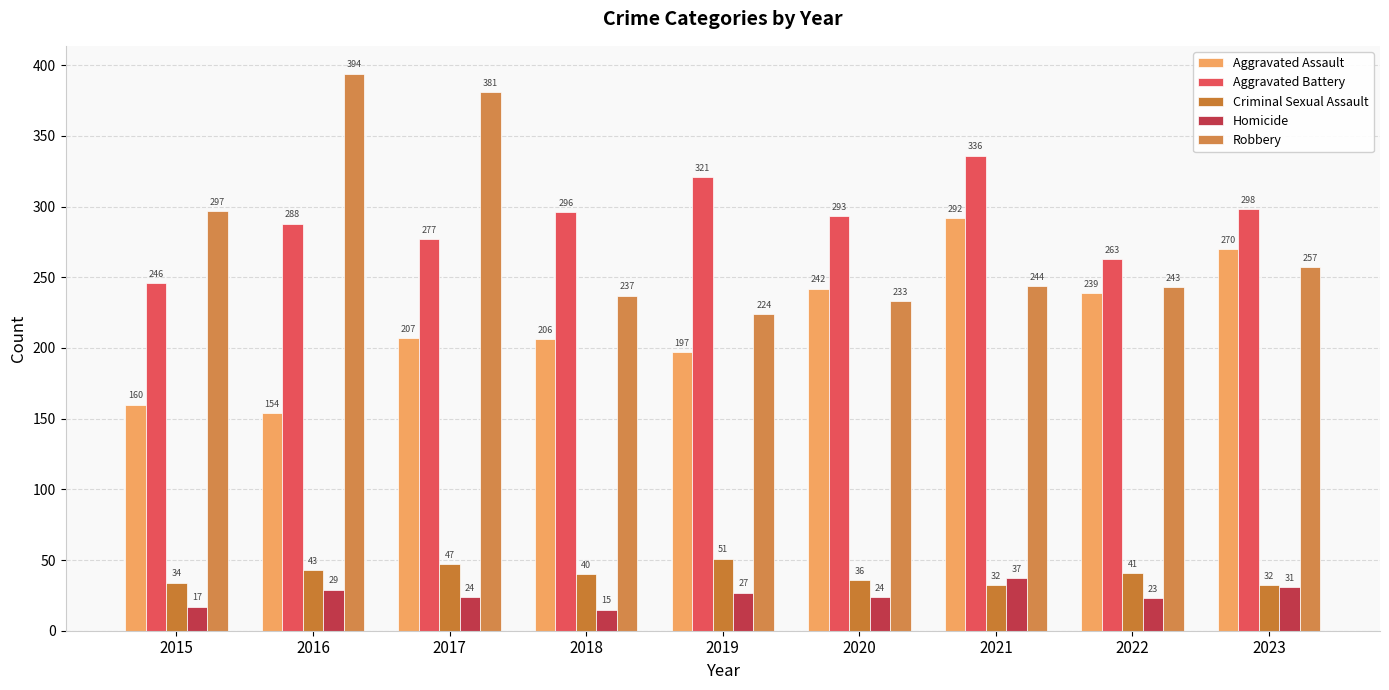

At which label does Criminal Sexual Assault reach its minimum?

2021